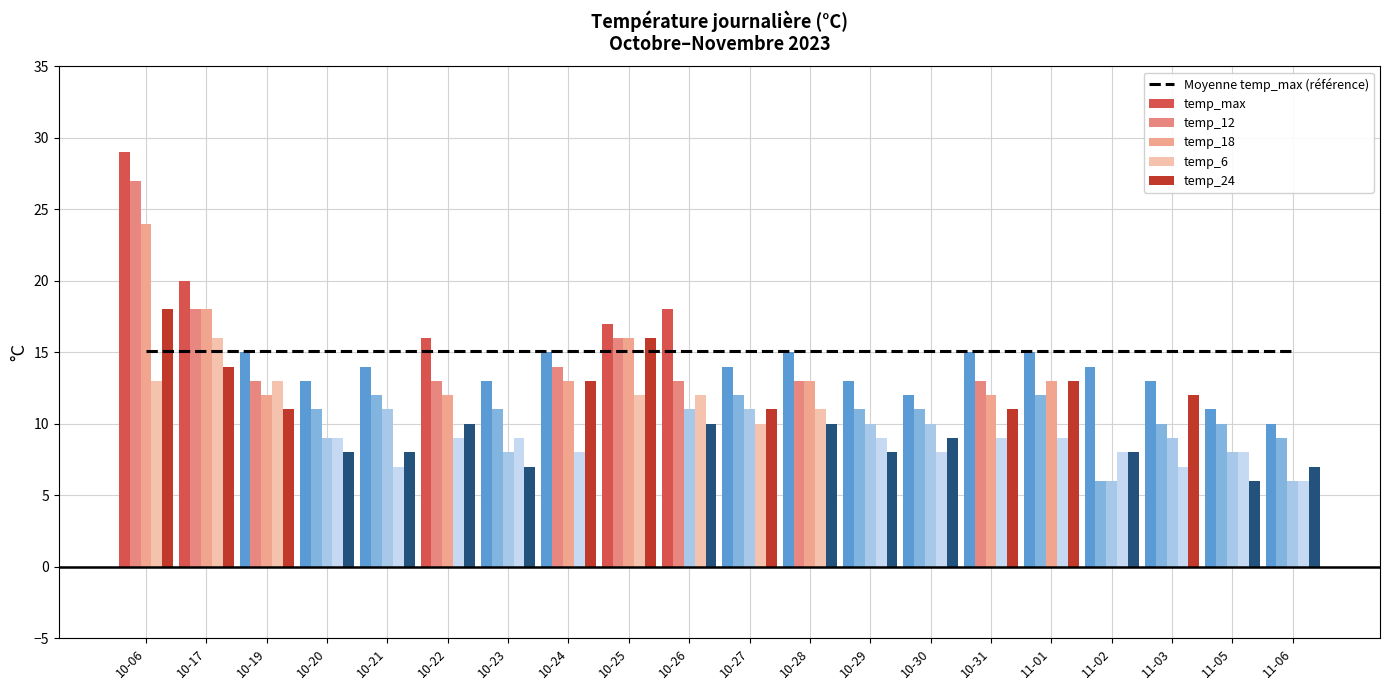

Which has a higher value, 10-21 or 11-06?

10-21